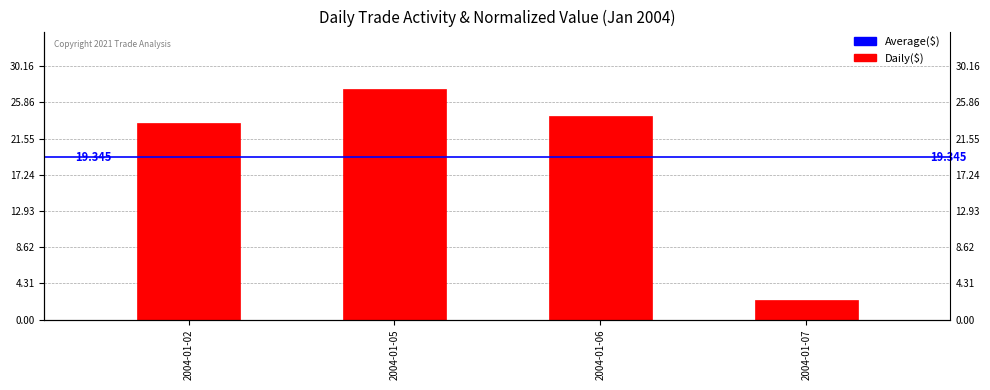

What is the change in value from 2004-01-02 to 2004-01-07?

-21.0